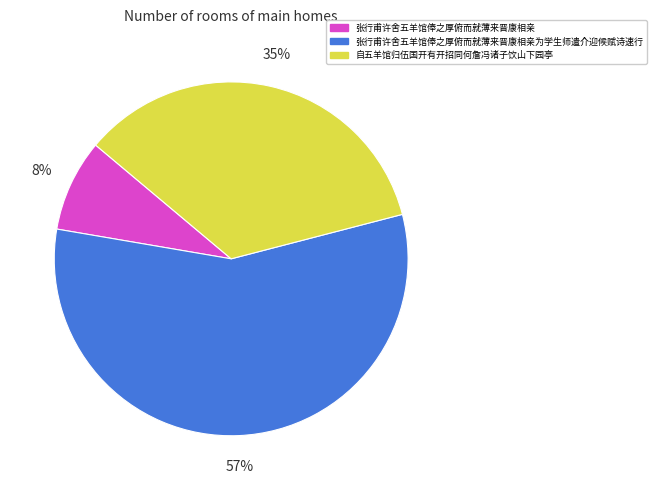

Rank the categories by value from lowest to highest.

张行甫许舍五羊馆俸之厚俯而就薄来晋康相亲, 自五羊馆归伍国开有开招同何詹冯诸子饮山下园亭, 张行甫许舍五羊馆俸之厚俯而就薄来晋康相亲为学生师遣介迎候赋诗速行